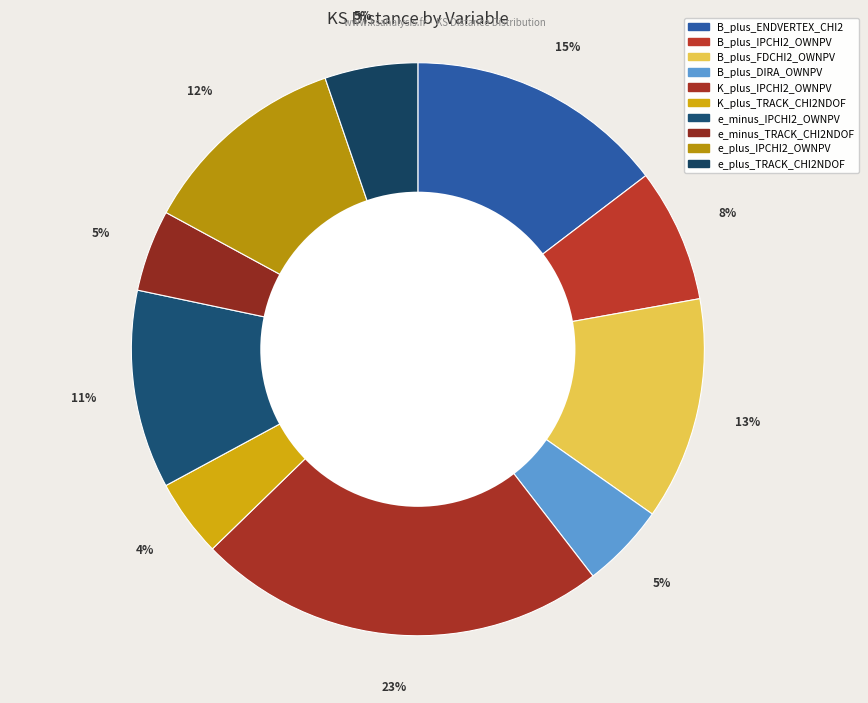

How many segments does this pie chart have?

10